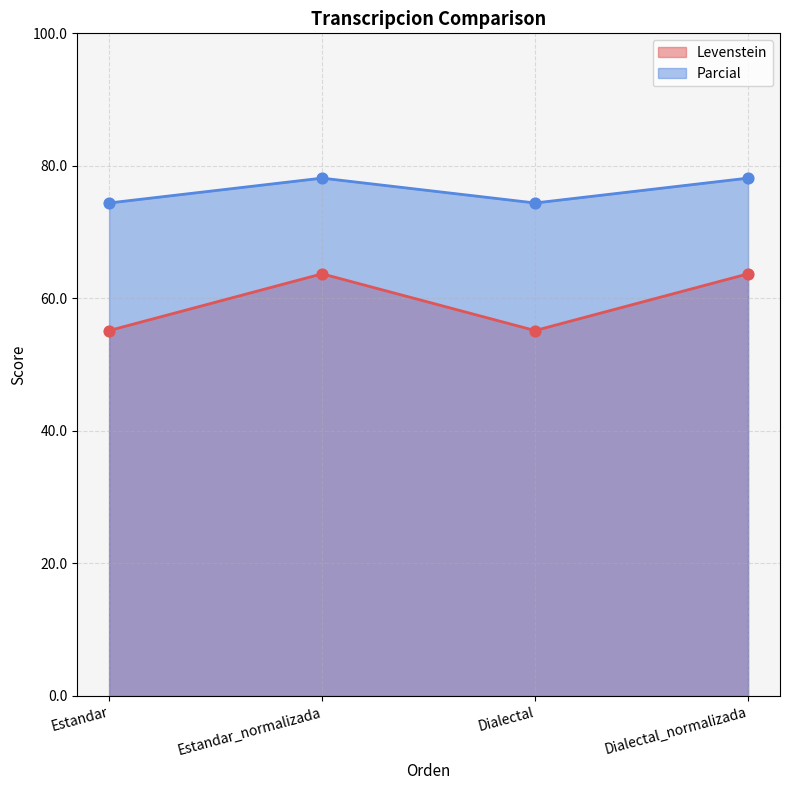

Which series reaches the minimum Y coordinate?

Levenstein